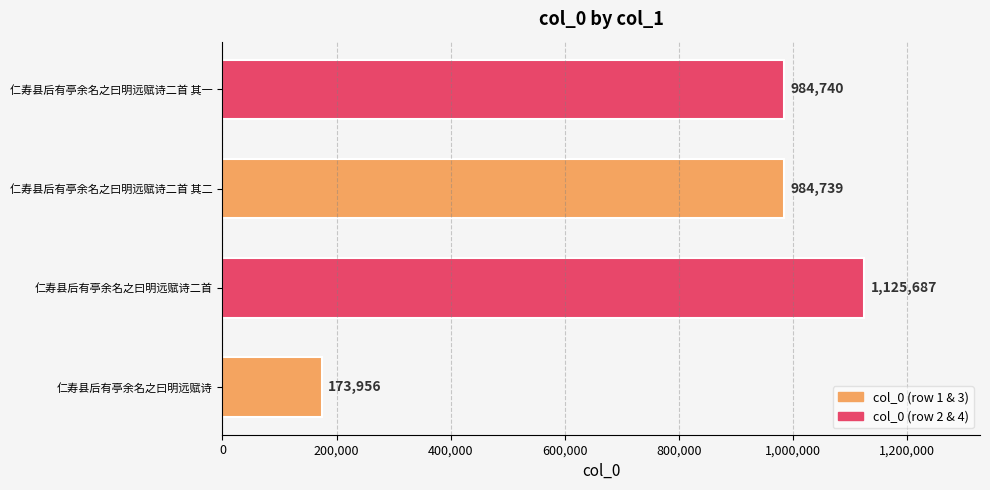

Approximately how many times larger is the value at 仁寿县后有亭余名之曰明远赋诗二首 其一 compared to 仁寿县后有亭余名之曰明远赋诗?

5.7